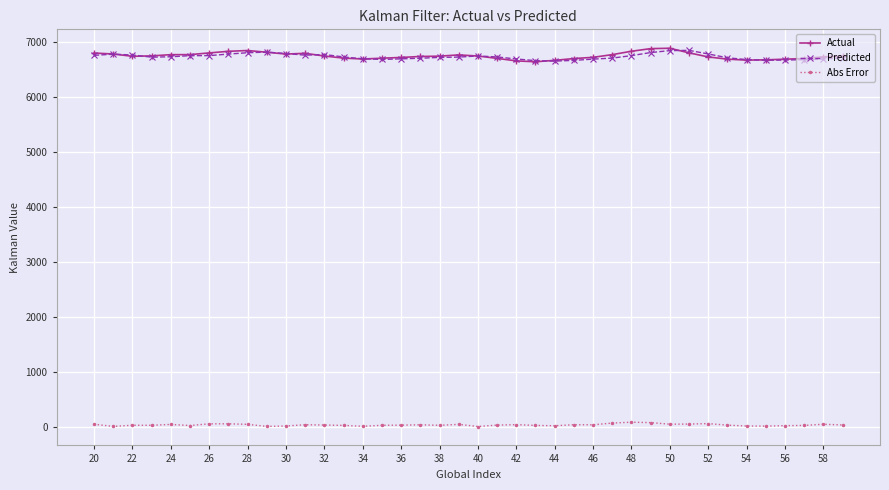

At how many categories does at least one series exceed 1805?

40